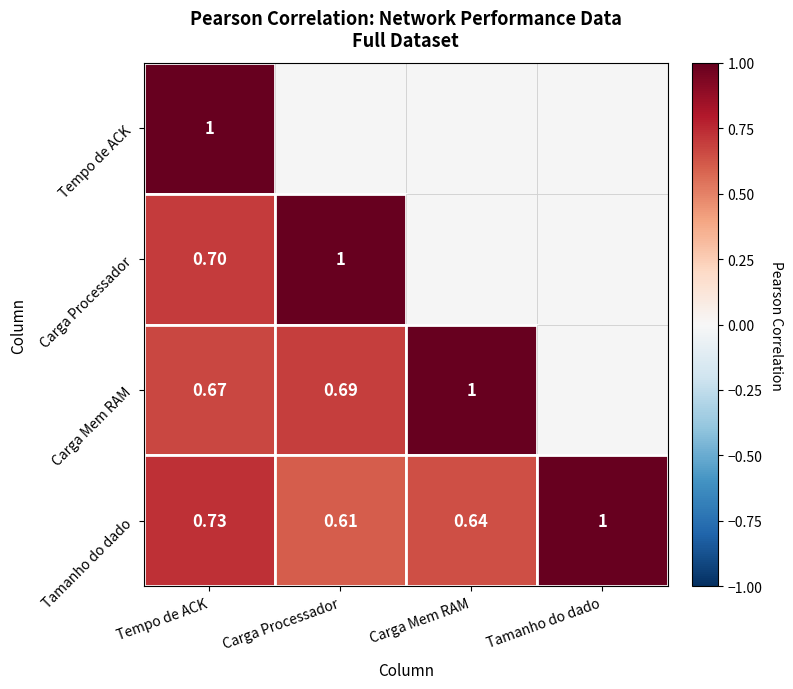

At which label is Tamanho do dado closest to 0?

Carga Processador